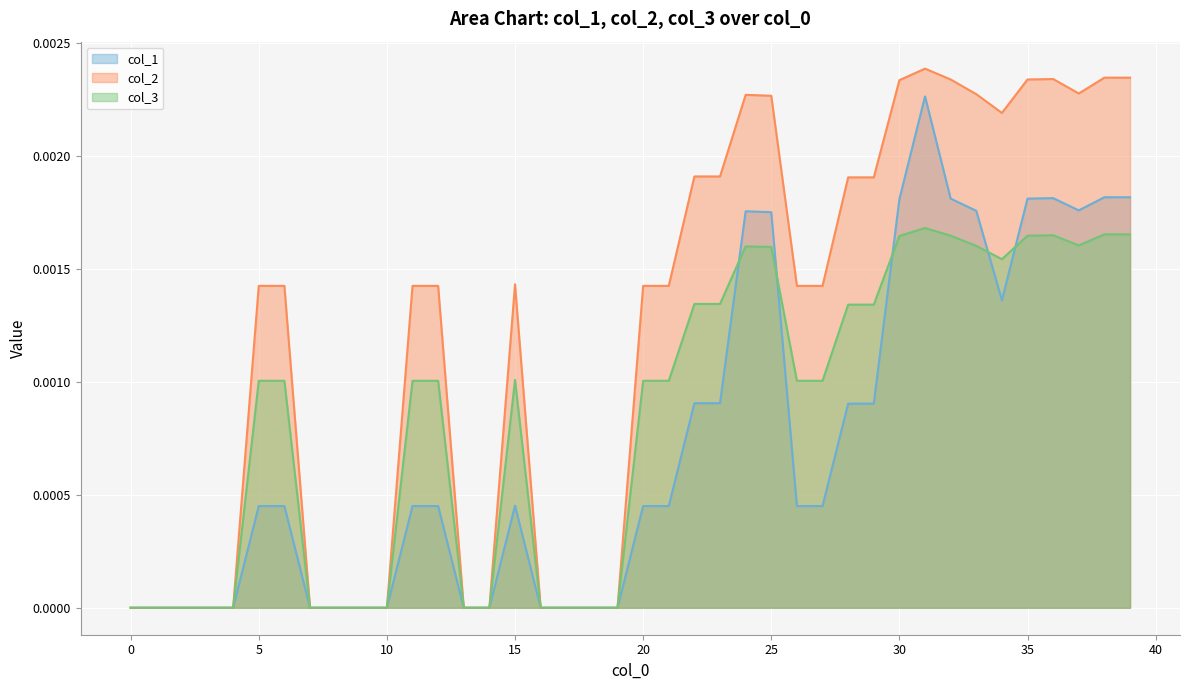

Which series has the largest total across all categories?

col_2 line